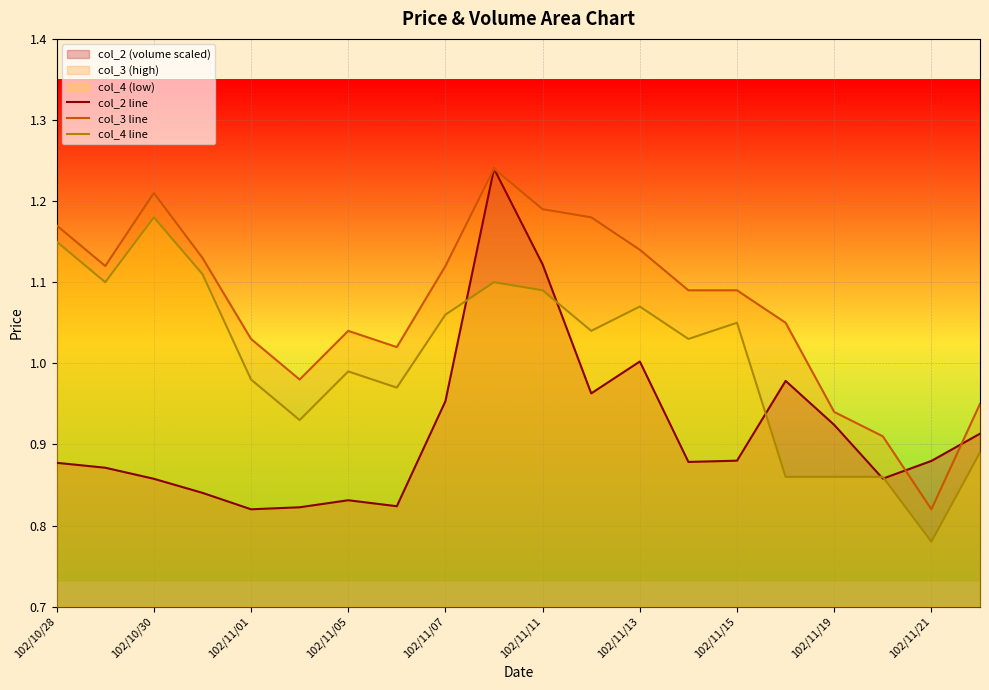

How many lines are shown in the chart?

3